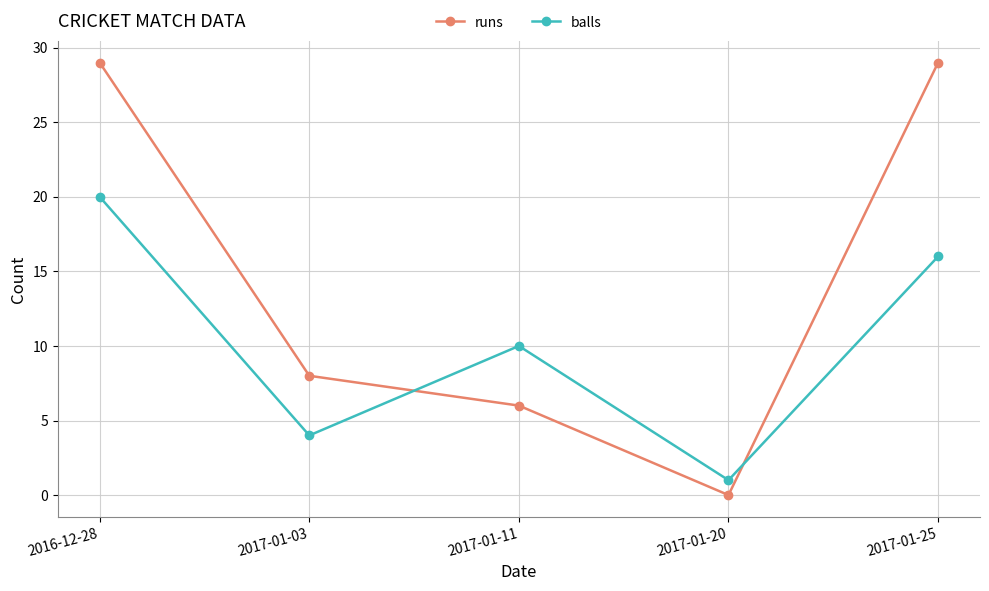

Where is the first local minimum for balls?

2017-01-03